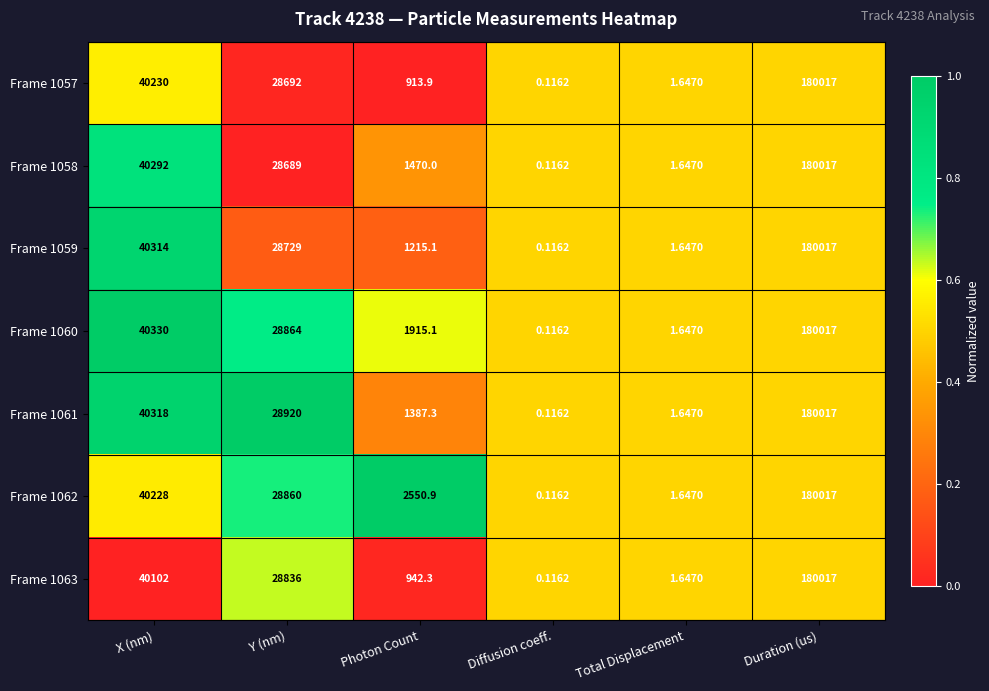

At which label is Frame 1058 closest to 90008?

X (nm)